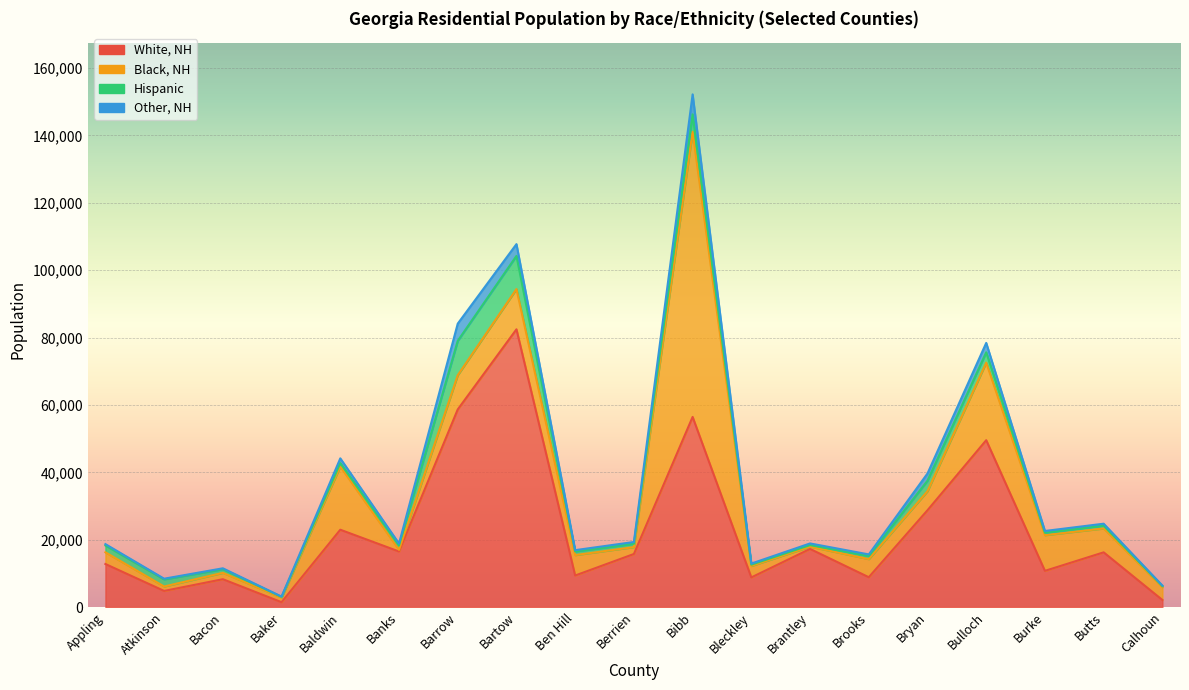

What is the smallest value displayed?

77